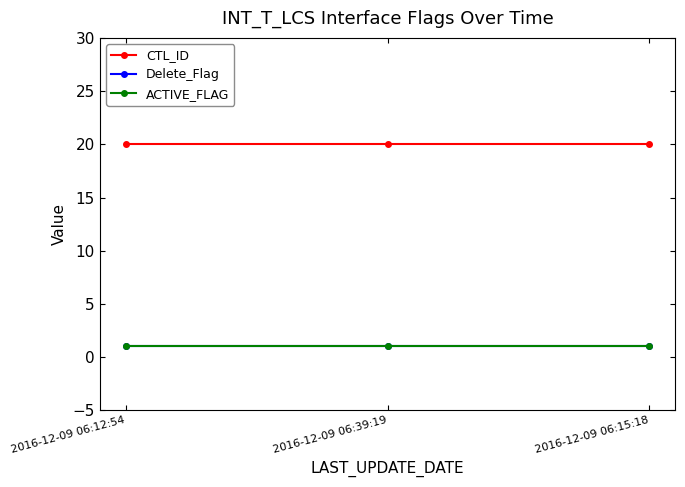

Does the chart have visible grid lines?

No